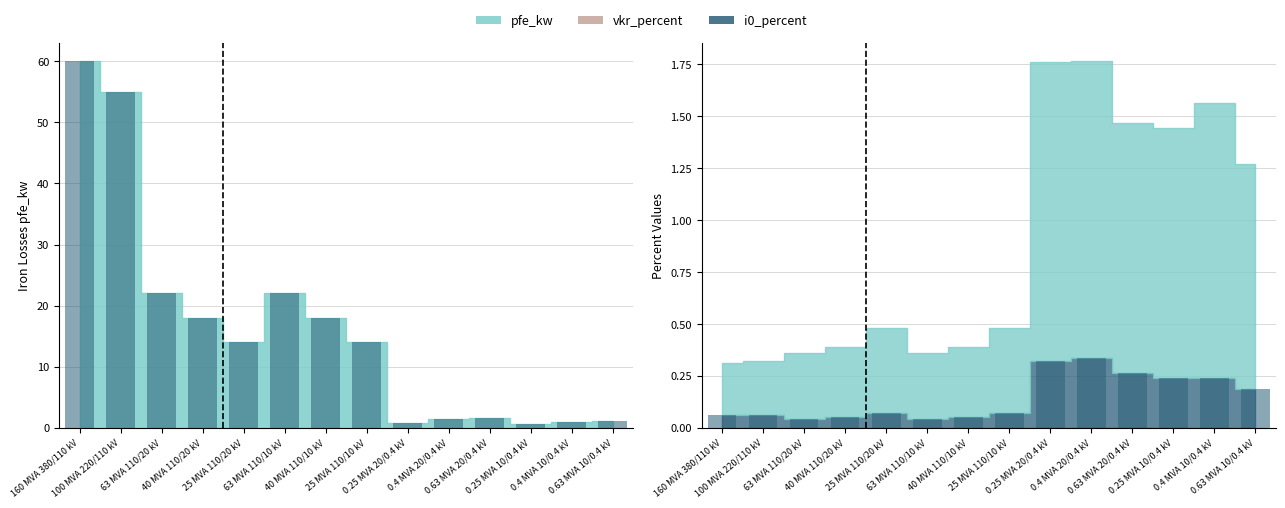

Where is the data nearest to the value 30?

63 MVA 110/20 kV